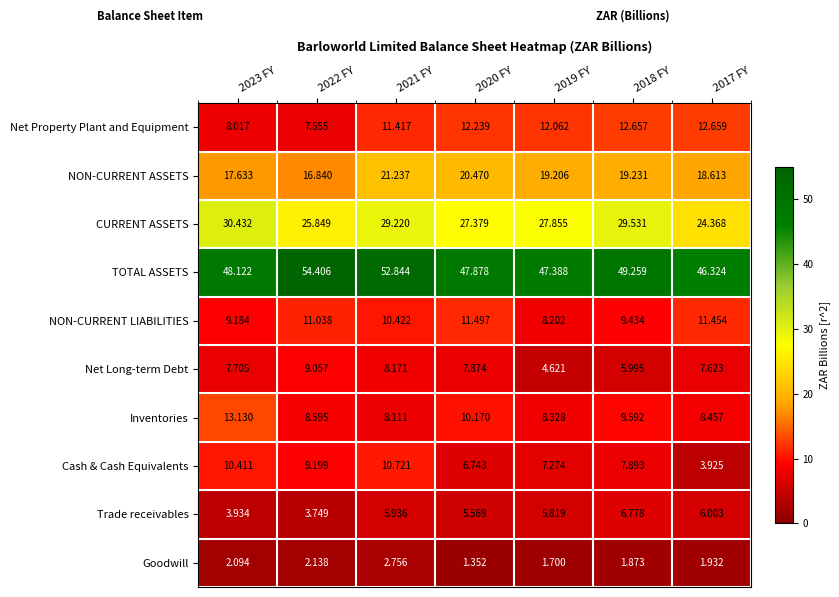

Which series has the largest total across all categories?

TOTAL ASSETS